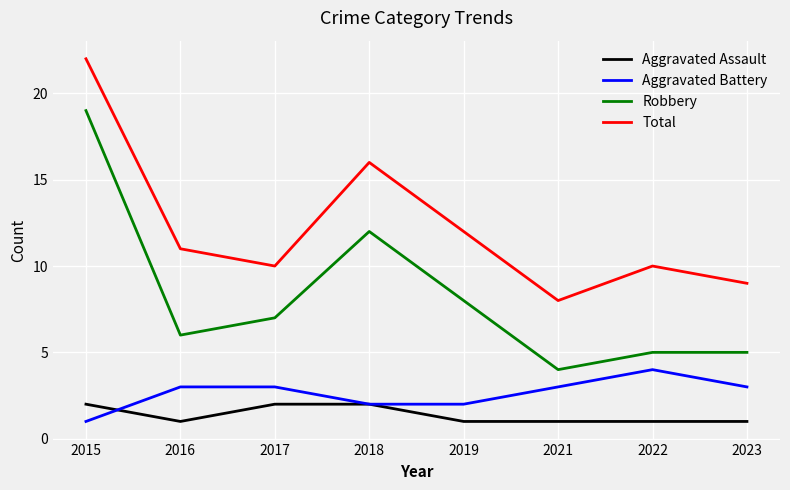

Reading left to right, transcribe all the data shown in this chart.

Aggravated Assault: 2015=2	2016=1	2017=2	2018=2	2019=1	2021=1	2022=1	2023=1
Aggravated Battery: 2015=1	2016=3	2017=3	2018=2	2019=2	2021=3	2022=4	2023=3
Robbery: 2015=19	2016=6	2017=7	2018=12	2019=8	2021=4	2022=5	2023=5
Total: 2015=22	2016=11	2017=10	2018=16	2019=12	2021=8	2022=10	2023=9